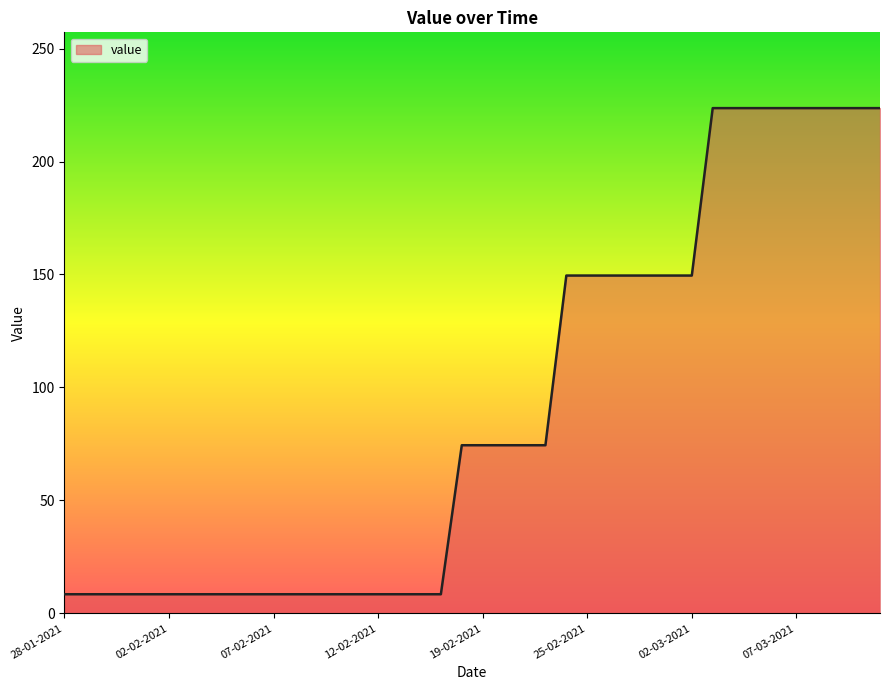

Reading left to right, what are all the values shown in this chart?

8.5	8.5	8.5	8.5	8.5	8.5	8.5	8.5	8.5	8.5	8.5	8.5	8.5	8.5	8.5	8.5	8.5	8.5	8.5	74.4	74.4	74.4	74.4	74.4	149.5	149.5	149.5	149.5	149.5	149.5	149.5	223.6	223.6	223.6	223.6	223.6	223.6	223.6	223.6	223.6